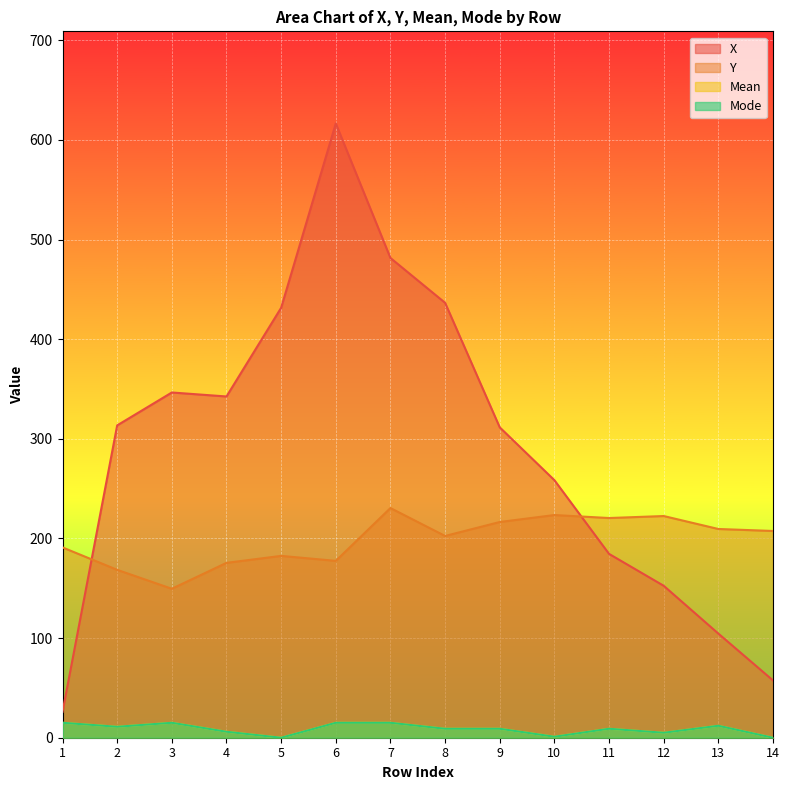

Which series has the largest total across all categories?

X